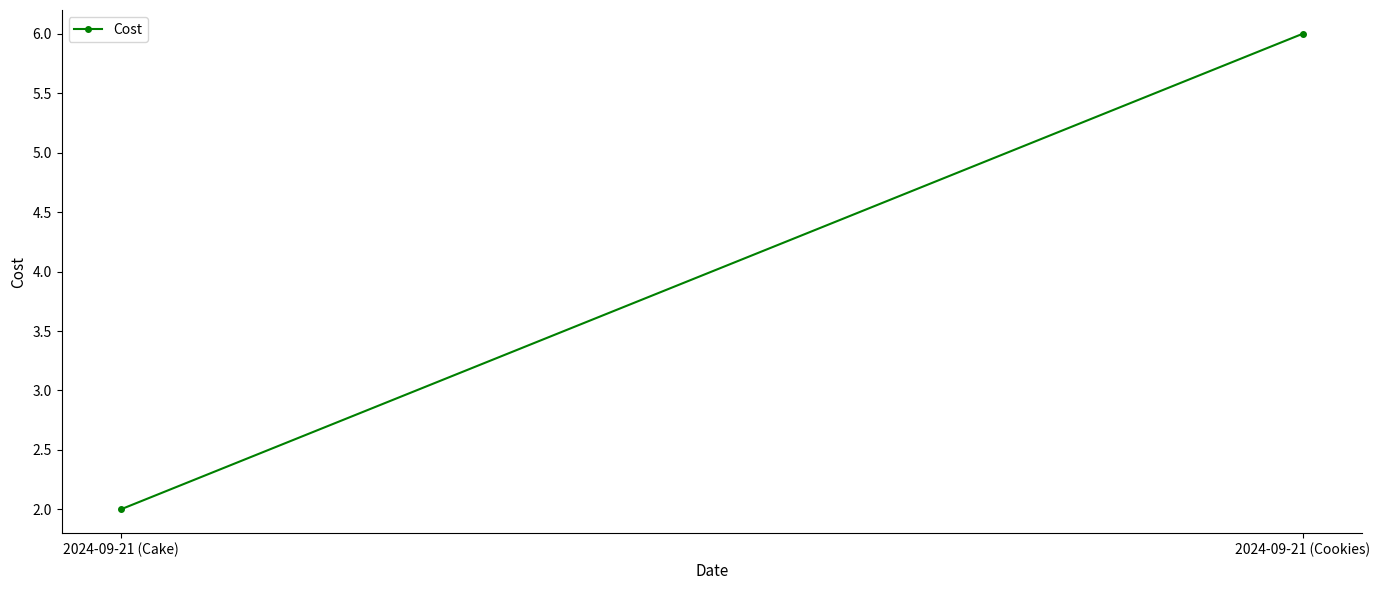

True or false: the data shows 6 at 2024-09-21 (Cookies).

True